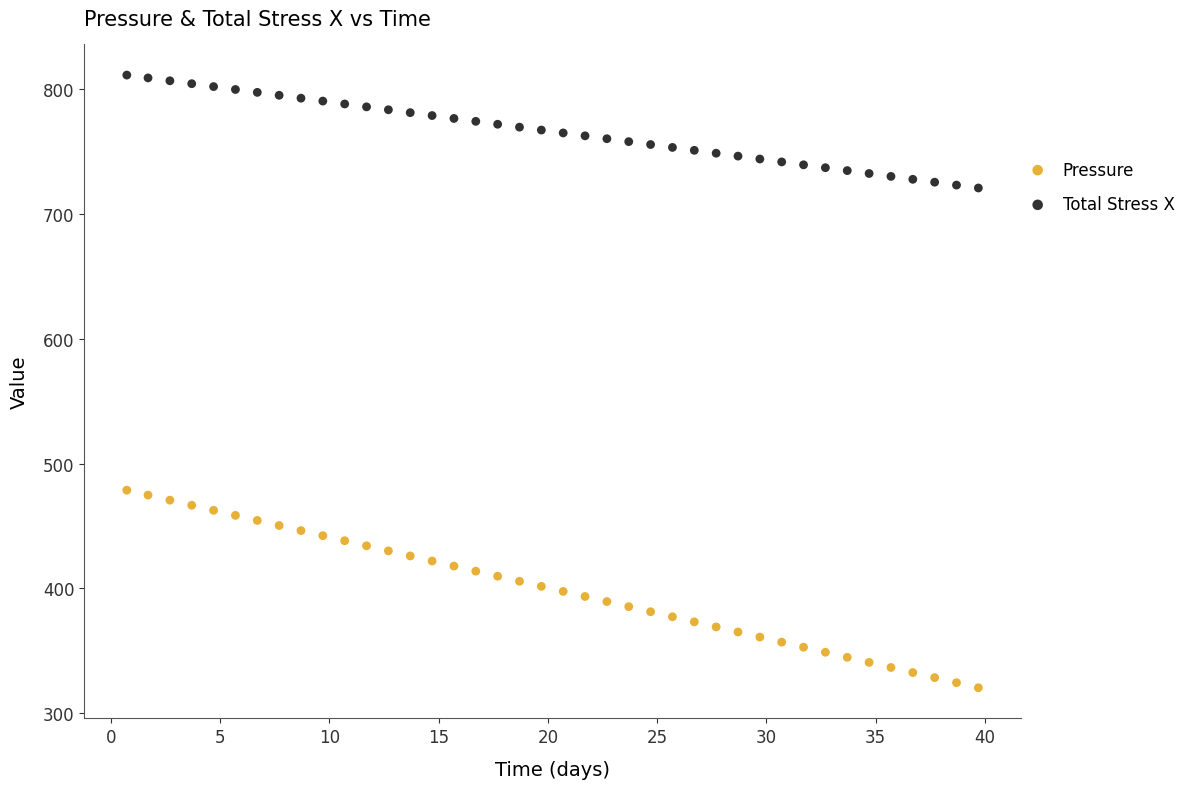

Across all data points, what is the range of Y values (max minus min)?

491.0